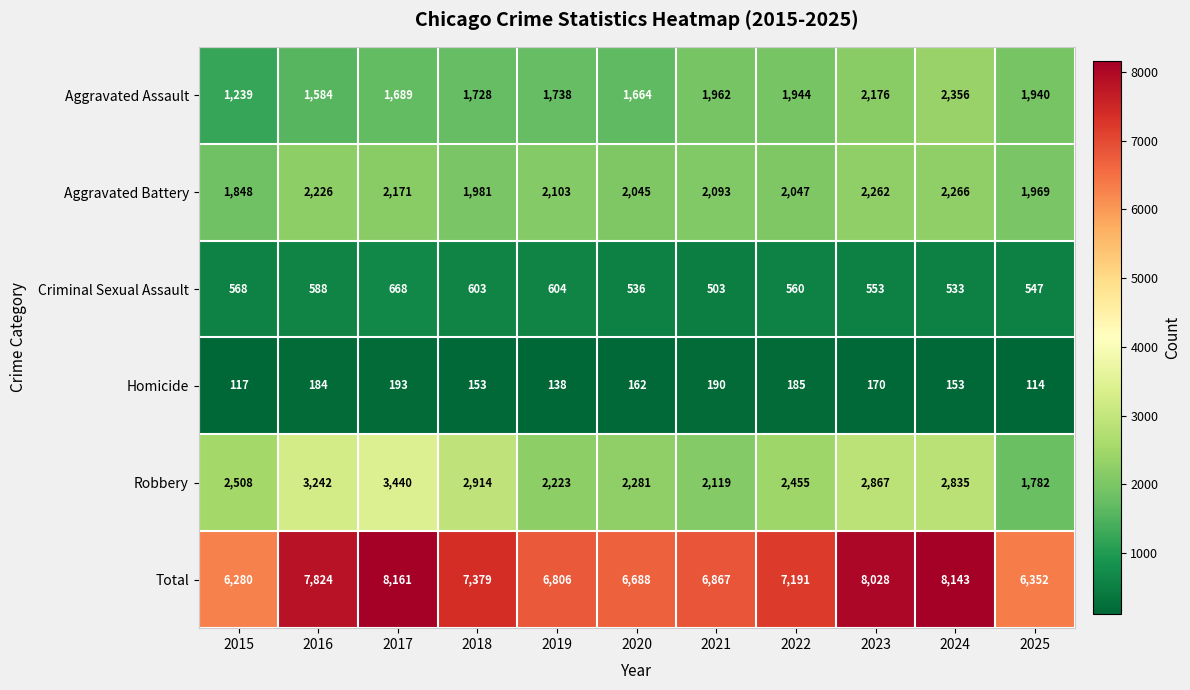

At which category is the sum across all series the highest?

2017